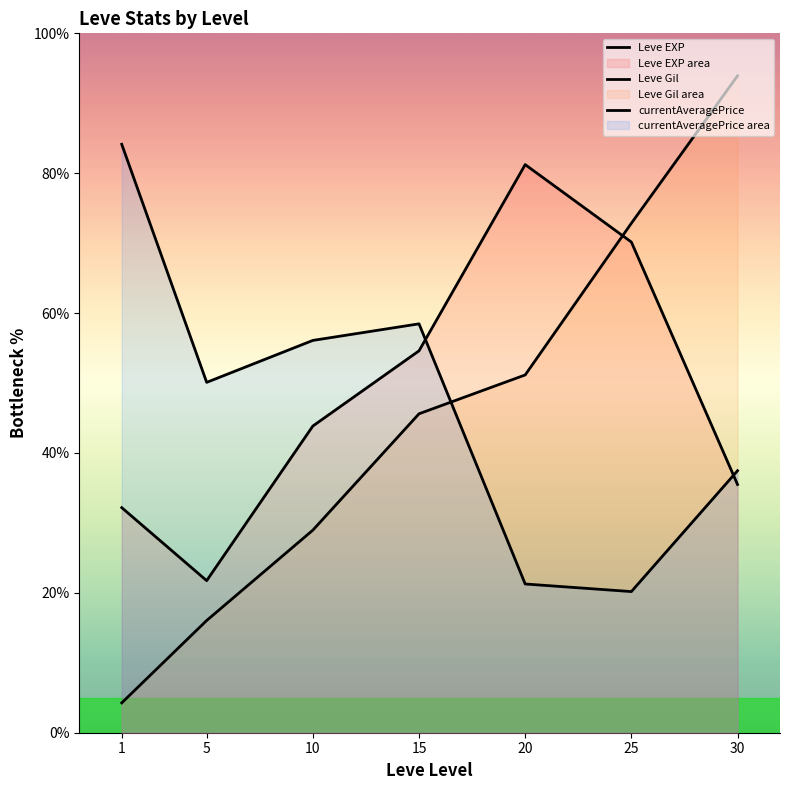

Which category has the lowest value across all series?

1